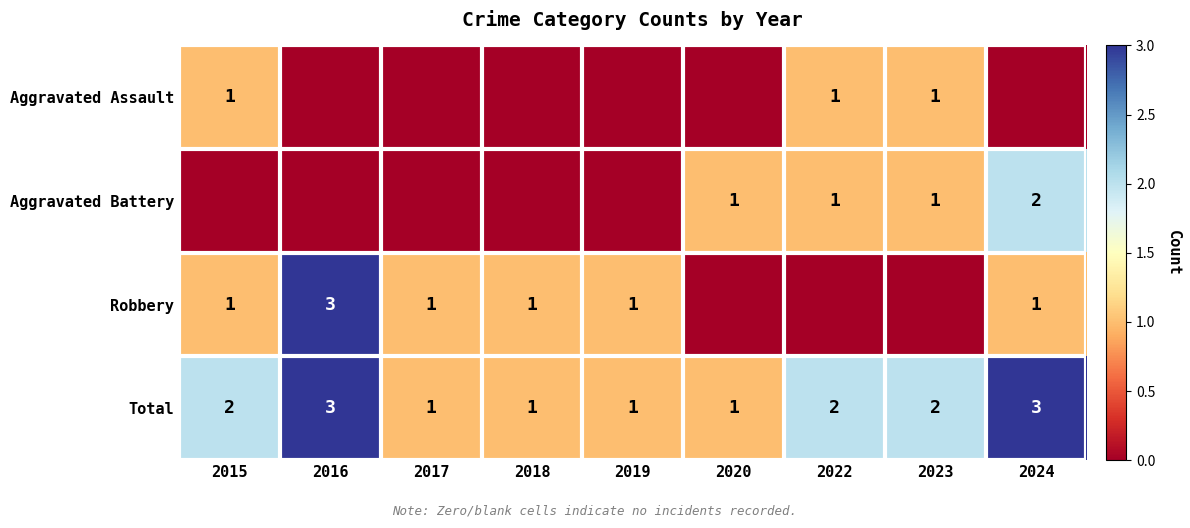

The value of Aggravated Battery at 2024 is 2. True or false?

True